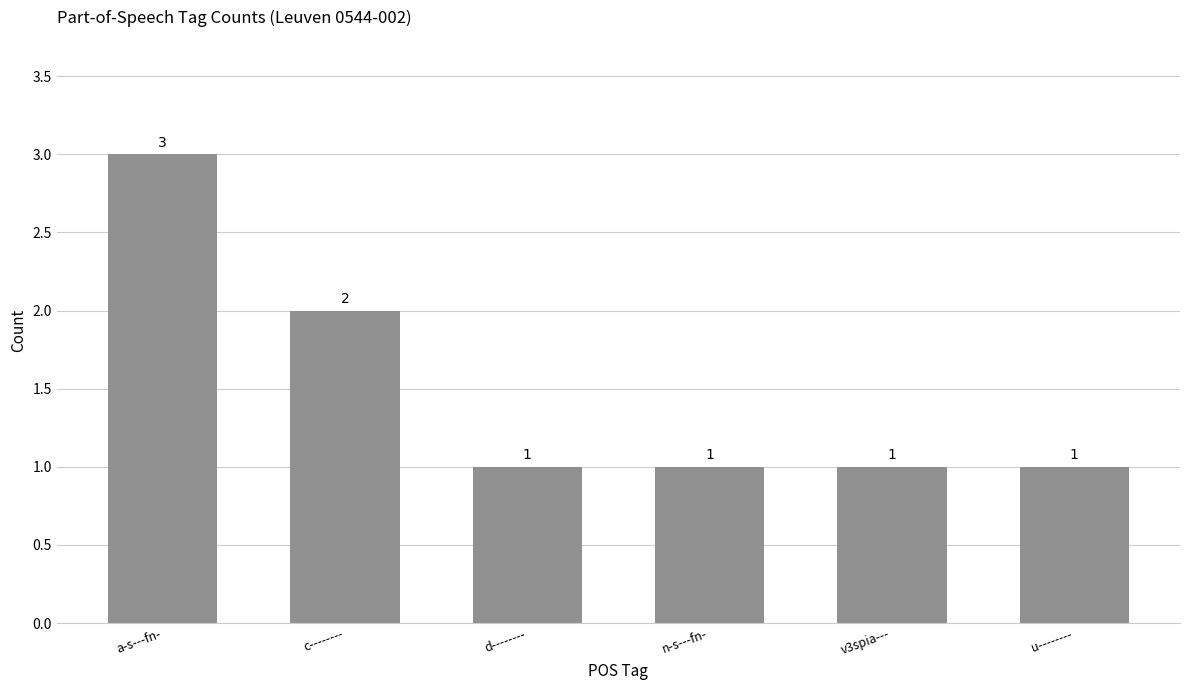

Read the value at v3spia---.

1